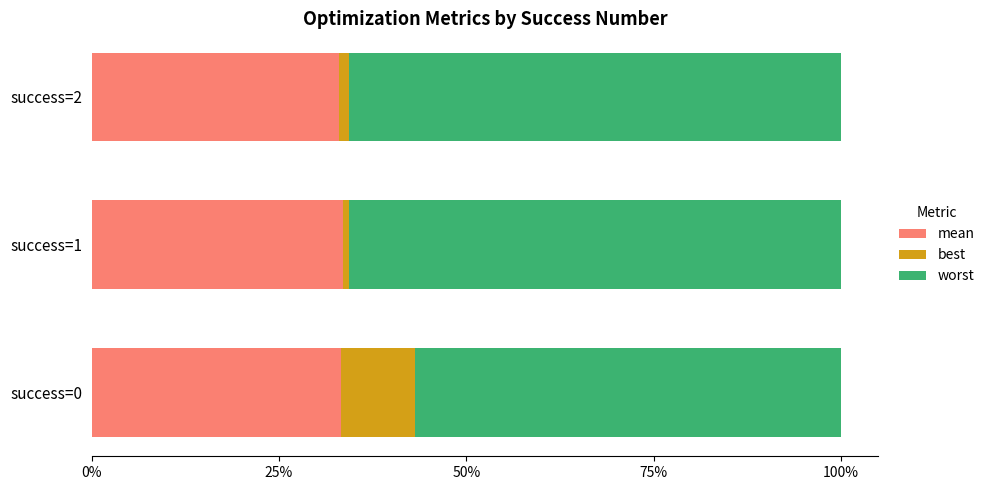

What is the maximum value for mean?

33.6